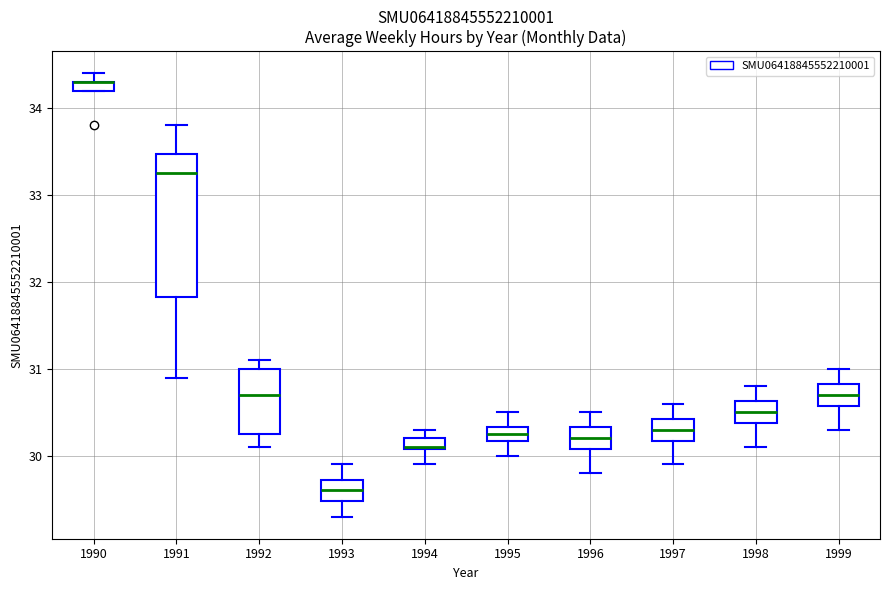

Comparing the boxes themselves (not the whiskers), which one is the tallest?

1991